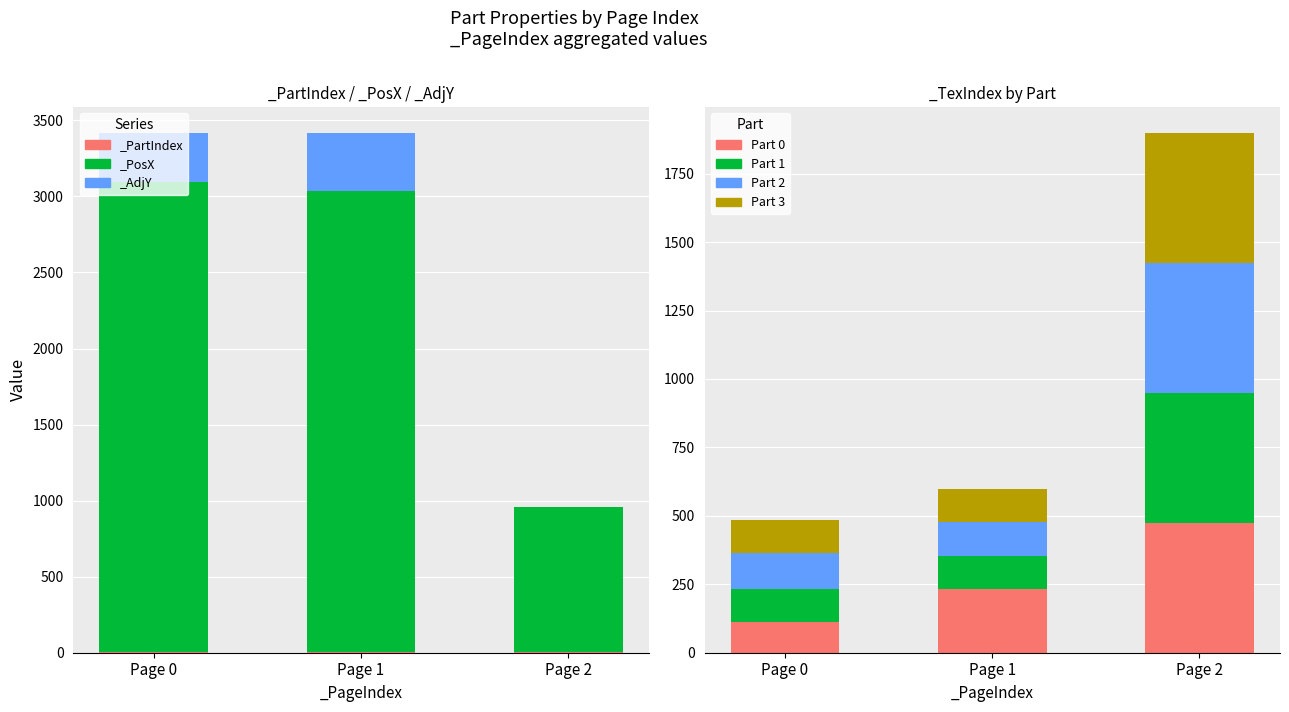

What is the approximate value of Part 3 at Page 1?

122